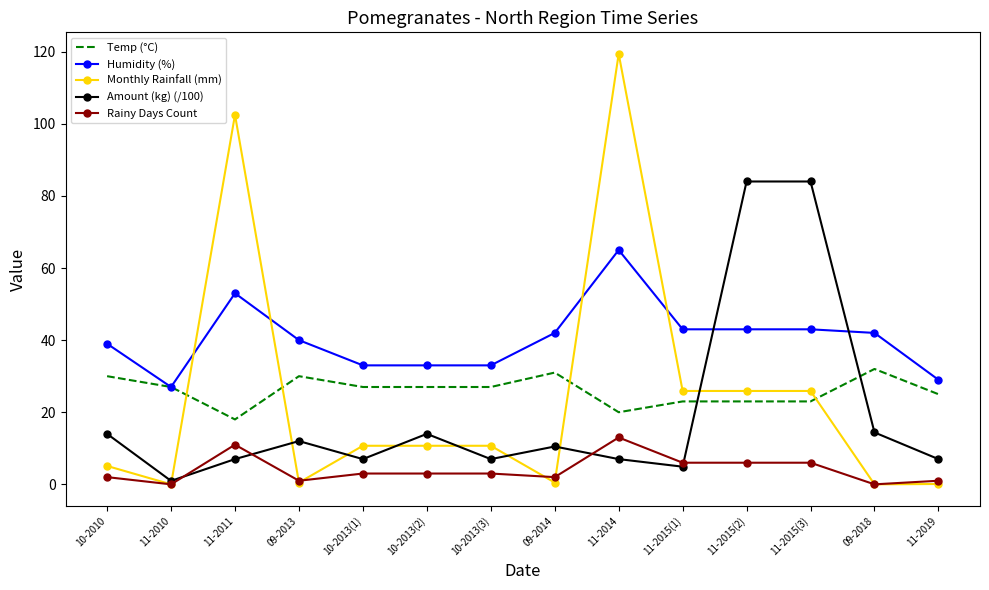

Which series has the largest range (max minus min)?

Monthly Rainfall (mm)